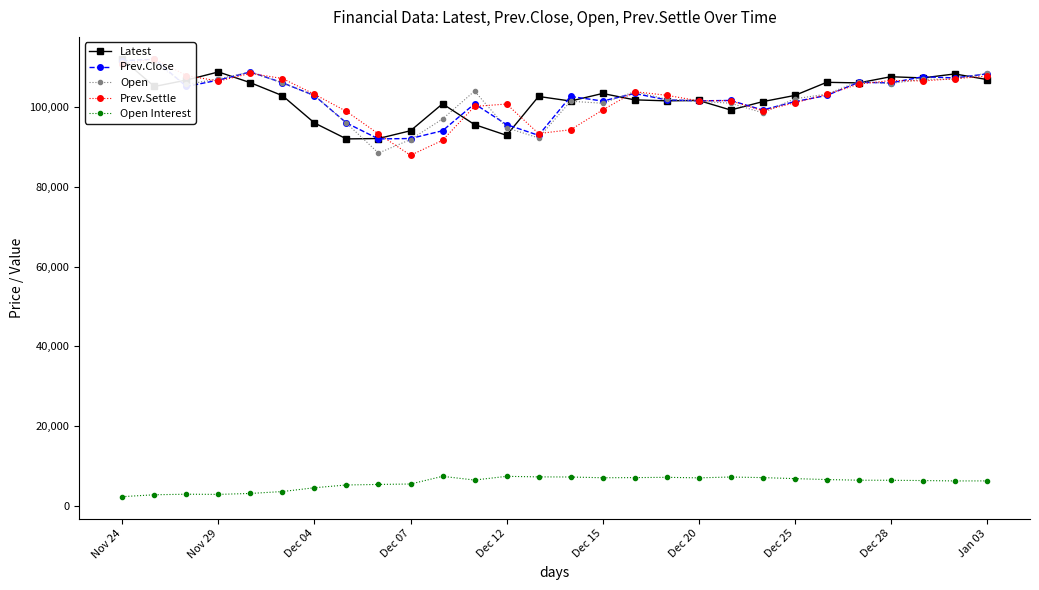

True or false: Open Interest has more than 0 points higher than both neighbors.

True